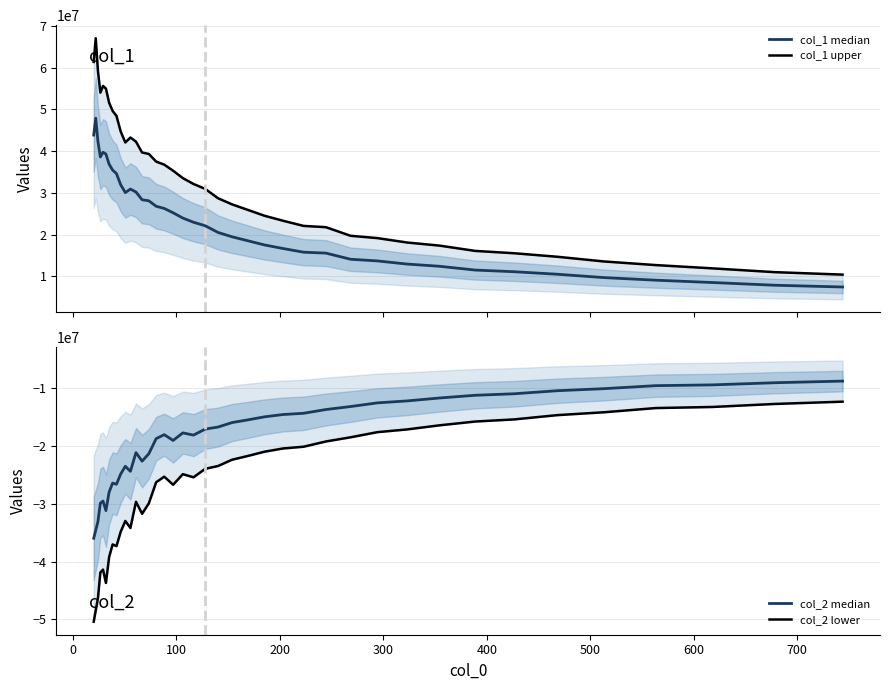

True or false: col_2 median and col_2 lower cross at least once.

False